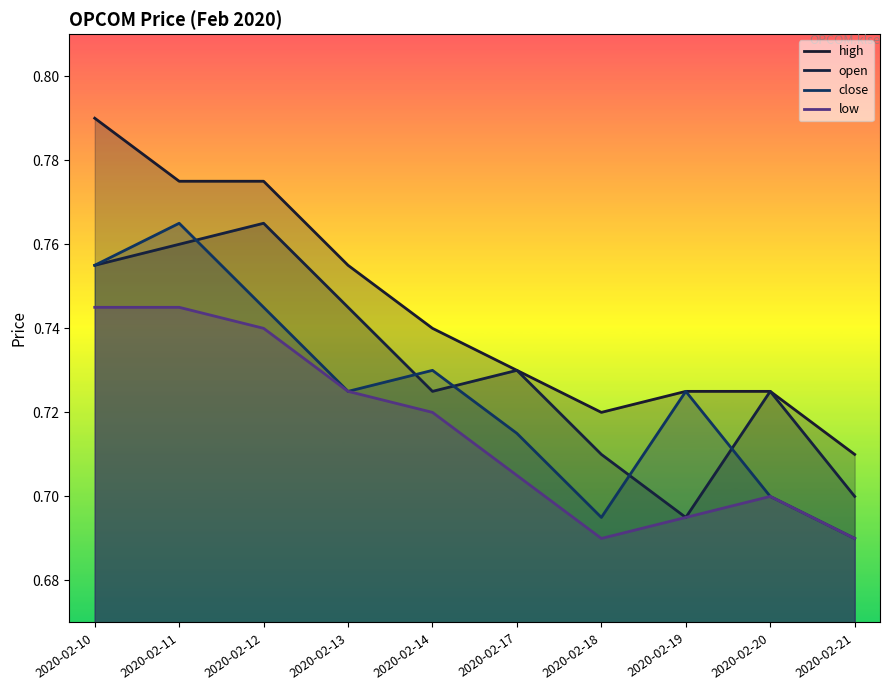

Reading left to right, what are all the values shown in this chart?

high: 2020-02-10=0.8	2020-02-11=0.8	2020-02-12=0.8	2020-02-13=0.8	2020-02-14=0.7	2020-02-17=0.7	2020-02-18=0.7	2020-02-19=0.7	2020-02-20=0.7	2020-02-21=0.7
open: 2020-02-10=0.8	2020-02-11=0.8	2020-02-12=0.8	2020-02-13=0.7	2020-02-14=0.7	2020-02-17=0.7	2020-02-18=0.7	2020-02-19=0.7	2020-02-20=0.7	2020-02-21=0.7
close: 2020-02-10=0.8	2020-02-11=0.8	2020-02-12=0.7	2020-02-13=0.7	2020-02-14=0.7	2020-02-17=0.7	2020-02-18=0.7	2020-02-19=0.7	2020-02-20=0.7	2020-02-21=0.7
low: 2020-02-10=0.7	2020-02-11=0.7	2020-02-12=0.7	2020-02-13=0.7	2020-02-14=0.7	2020-02-17=0.7	2020-02-18=0.7	2020-02-19=0.7	2020-02-20=0.7	2020-02-21=0.7